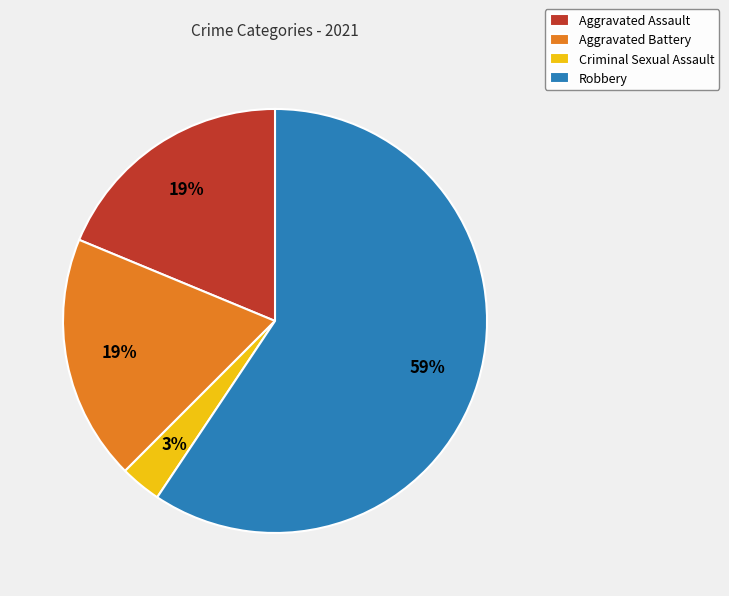

Does Robbery account for over 50% of the chart?

Yes